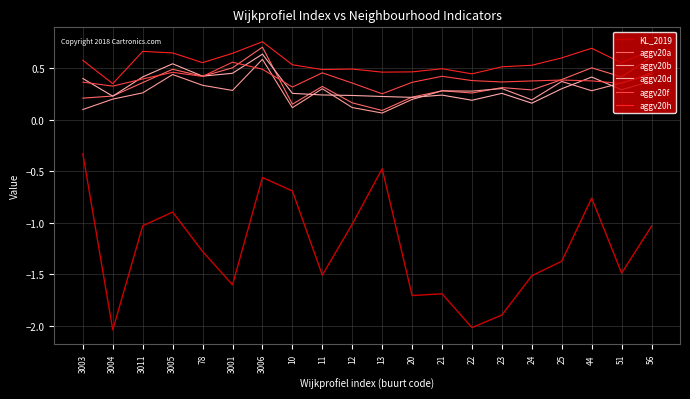

True or false: KL_2019 has a value of -1.7 at 20.

True